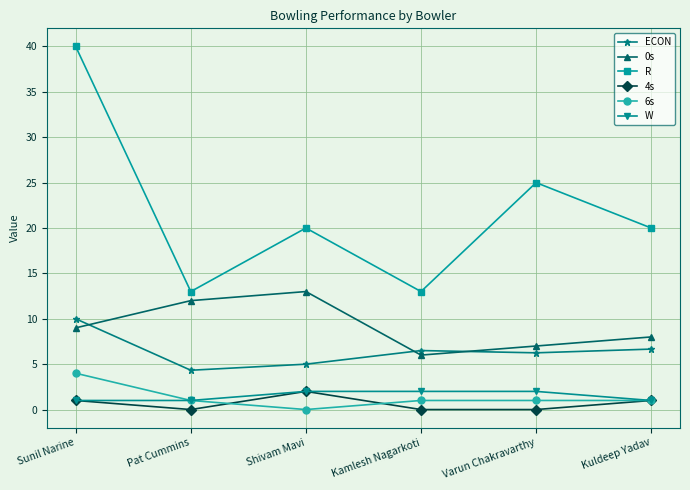

True or false: ECON has more than 2 interior local peaks.

False